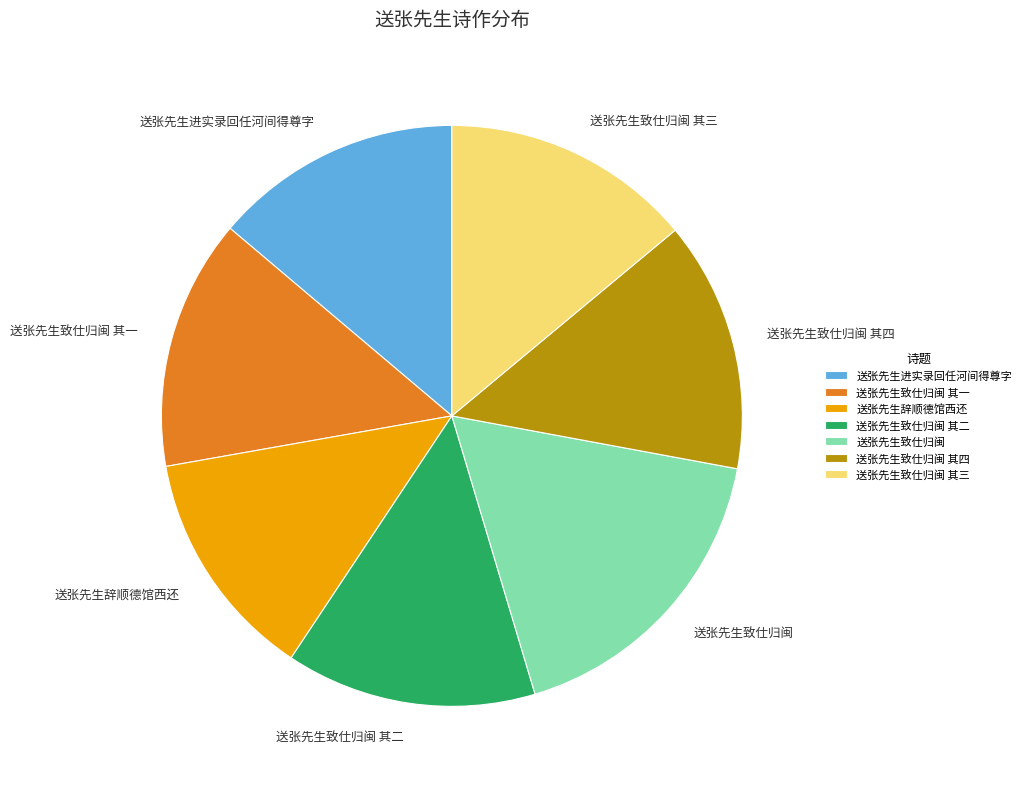

True or false: 送张先生致仕归闽 其三 accounts for 23% of the total.

False